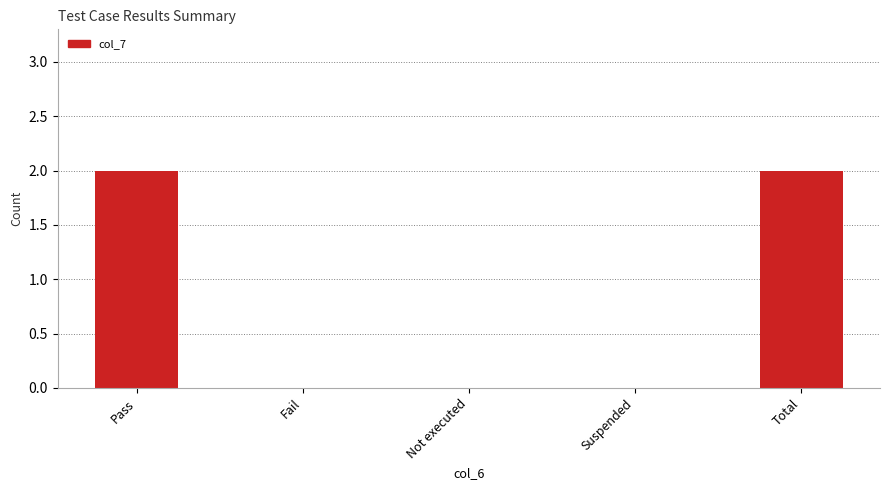

Reading left to right, extract all data points from this chart.

Pass=2	Fail=0	Not executed=0	Suspended=0	Total=2